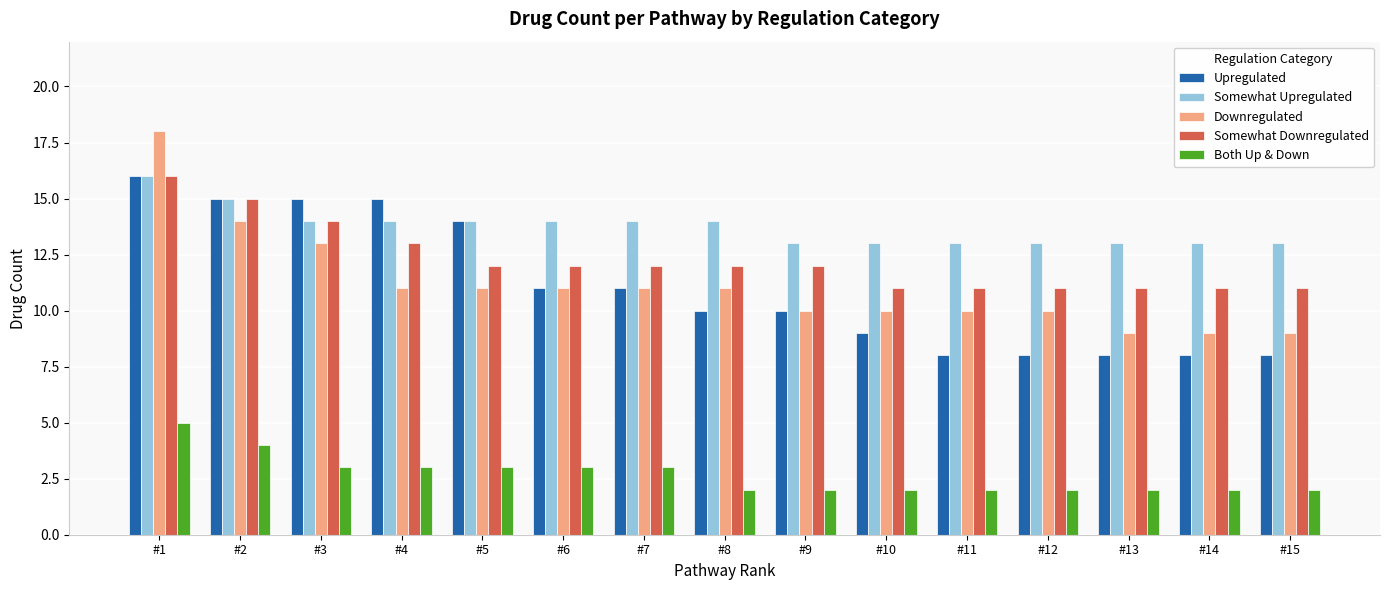

At which label does Upregulated first exceed 10?

#1